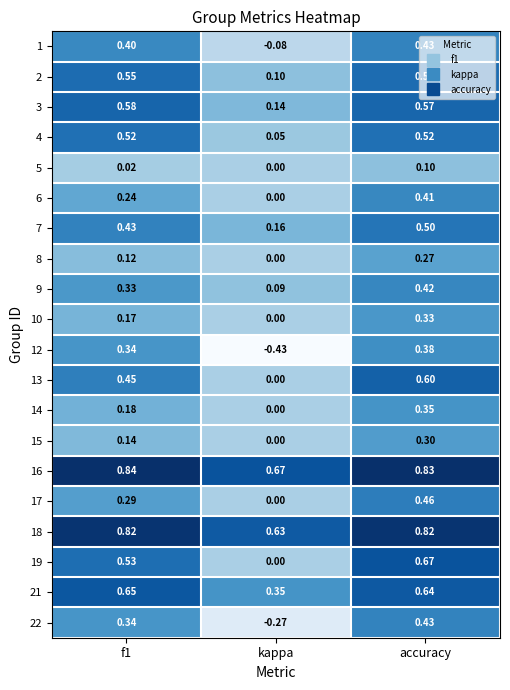

Which label corresponds to the smallest value in the chart?

kappa